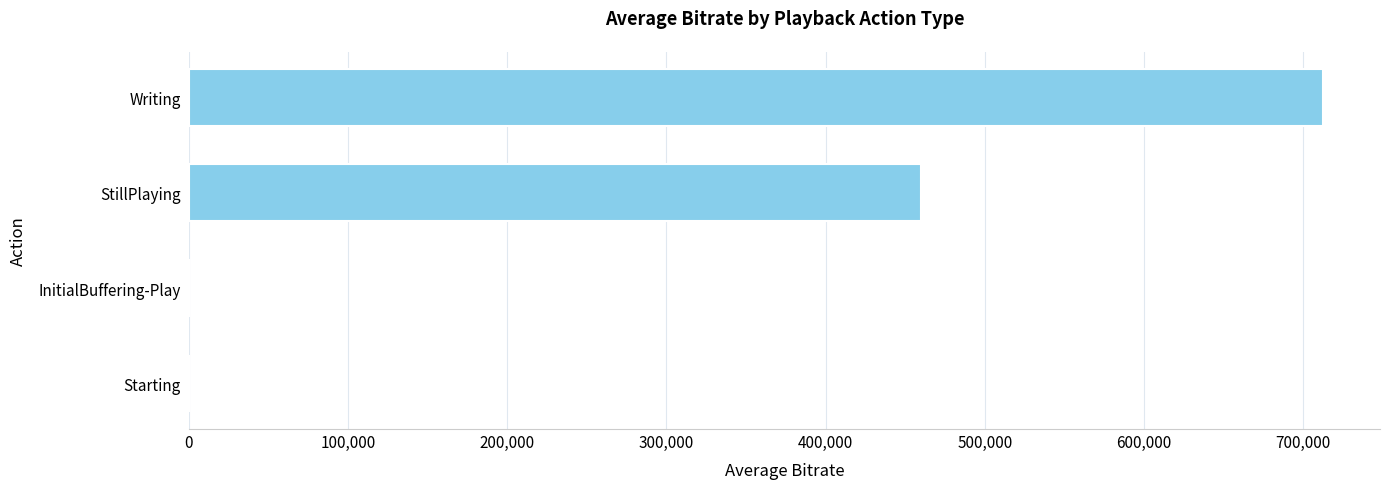

At which category does the chart reach its peak across all series?

Writing